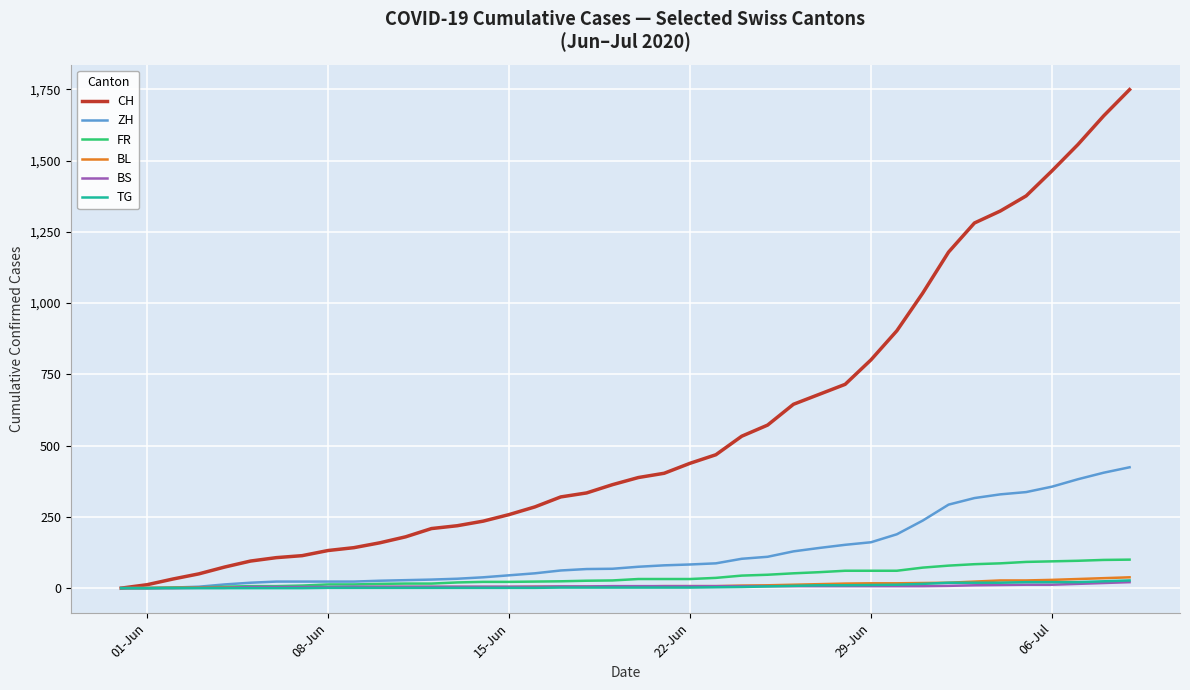

Which series has the largest total across all categories?

CH